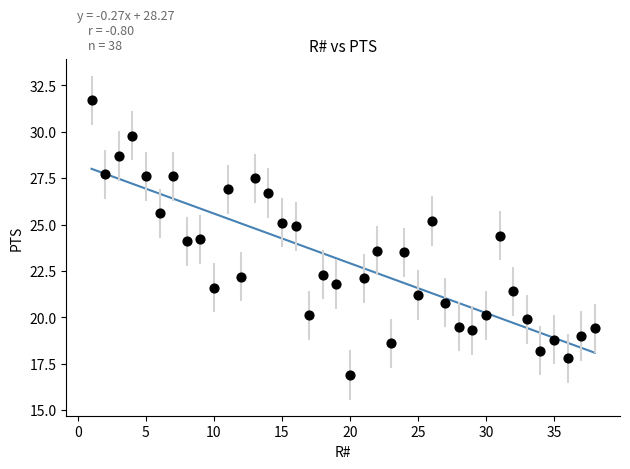

What is the range of X values (max minus min)?

37.0